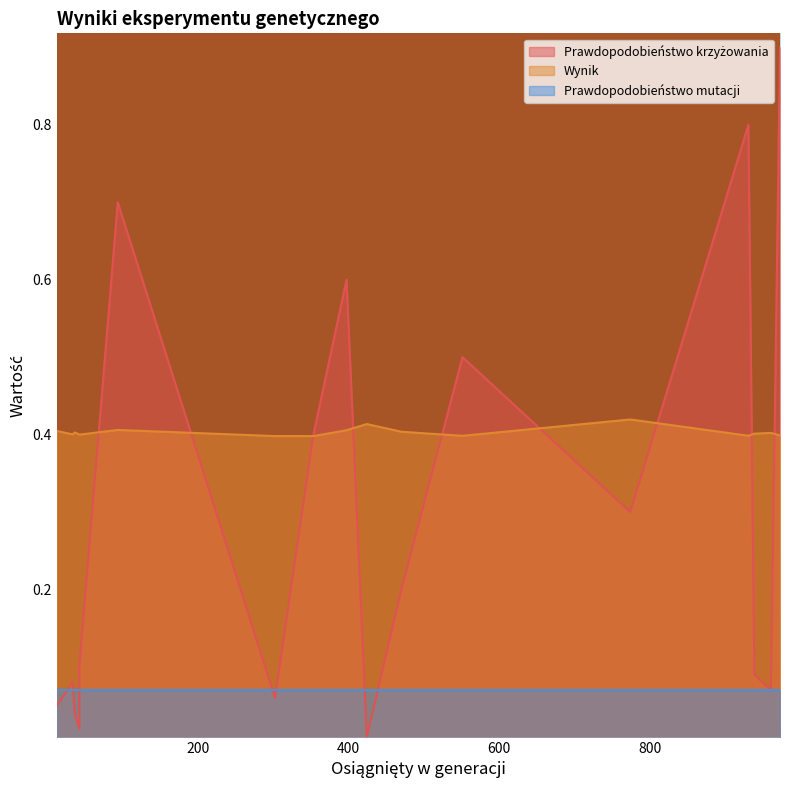

Read the Prawdopodobieństwo mutacji value at 302.

0.1